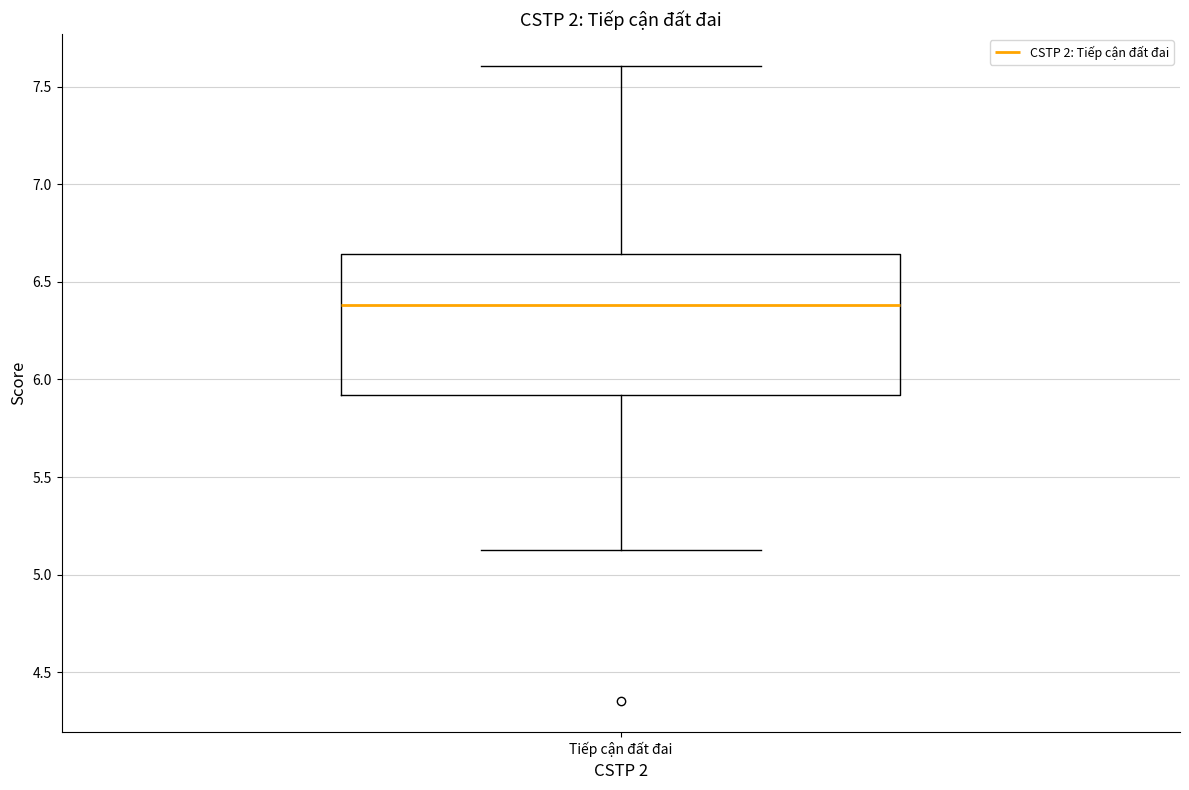

Read this box plot against the y-axis: the position of the median line, the range covered by the box, and the ends of both whiskers. The values are not printed on the chart, so give them approximately, as read against the axis.

median 6.40, box 5.90 to 6.65, whiskers 5.15 to 7.60